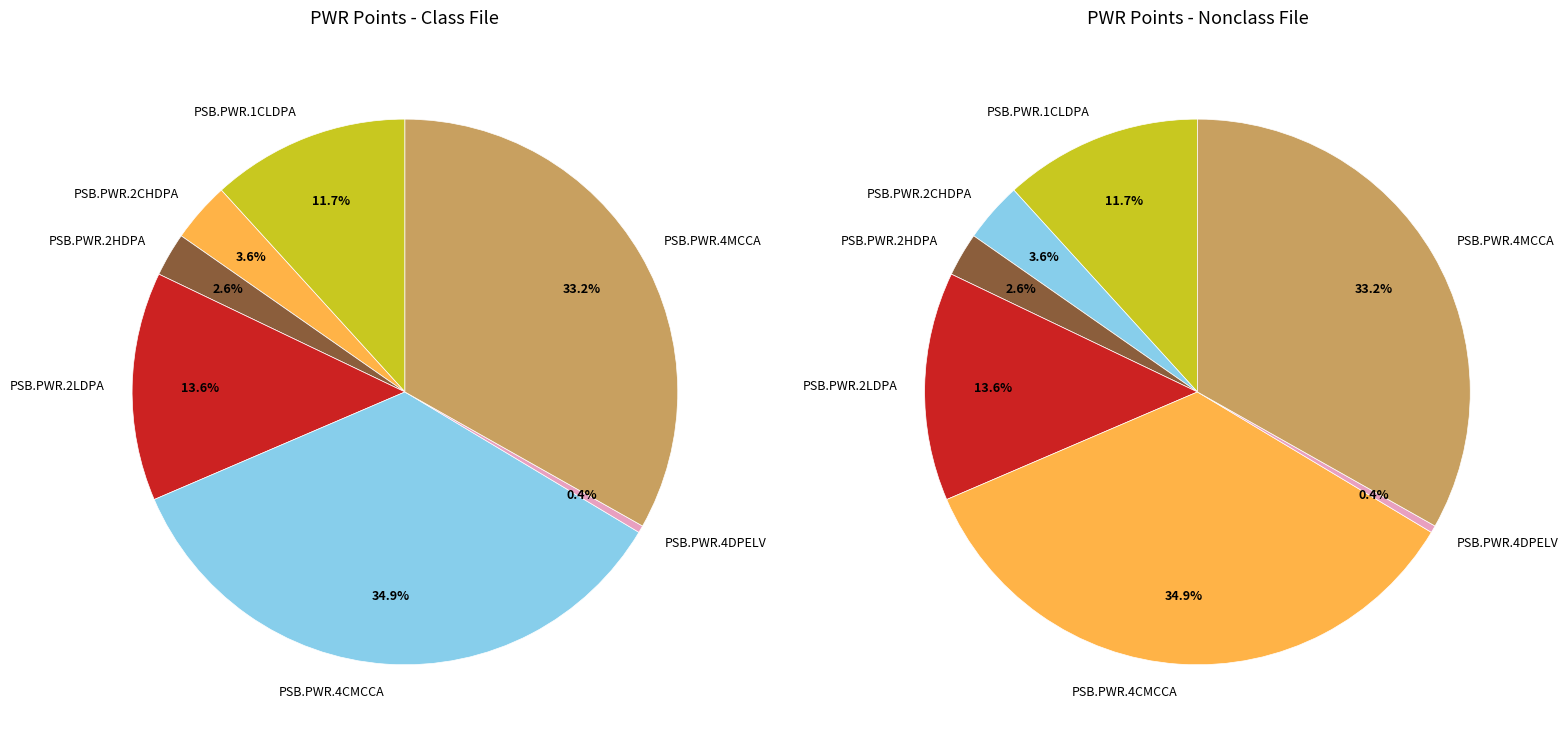

To the nearest percent, what is the difference between the largest and smallest slice percentages?

35%